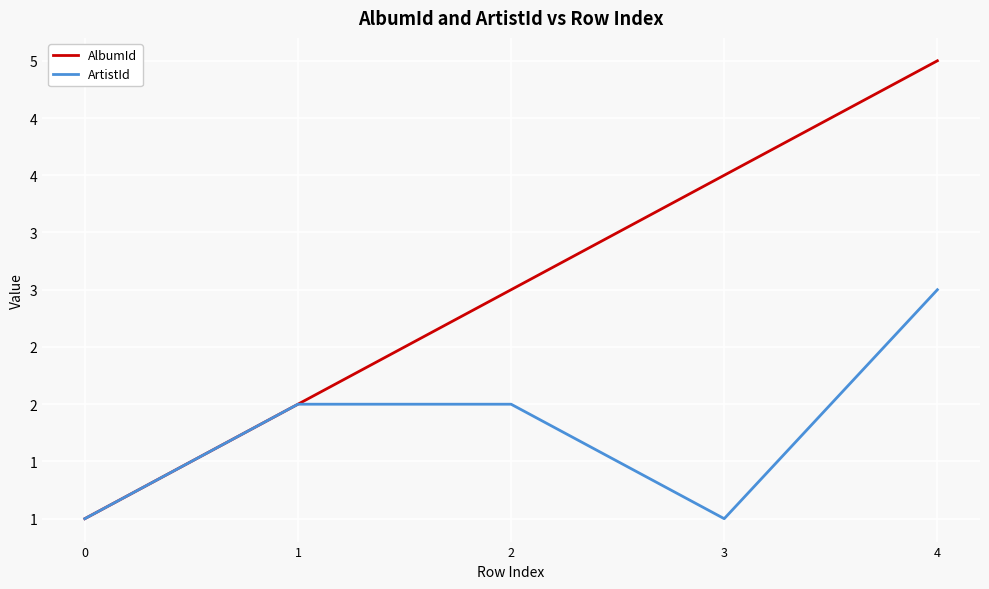

What are all the series names shown in the legend?

AlbumId, ArtistId